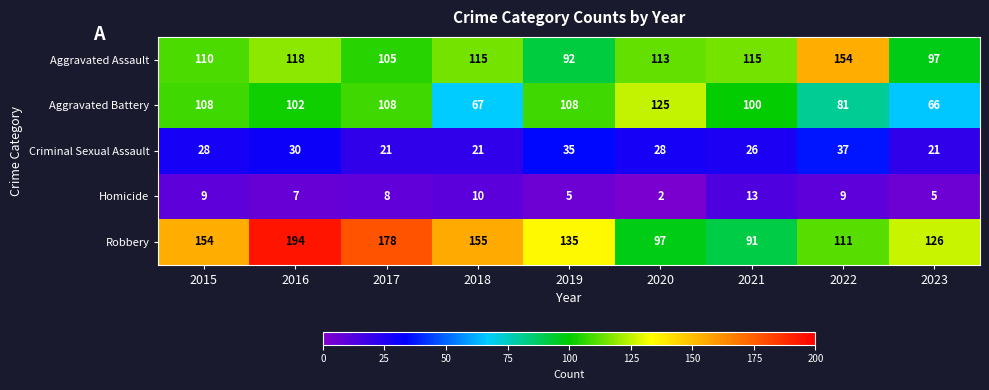

True or false: Robbery has a value of 191 at 2022.

False